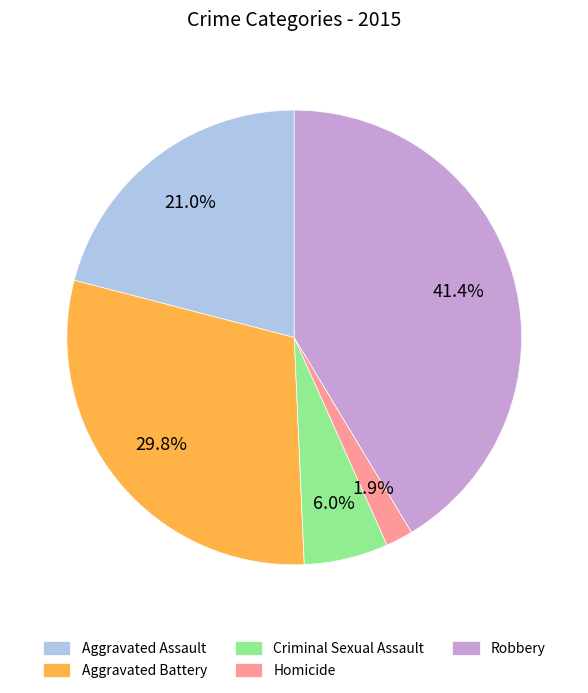

Which category has the biggest portion of the pie?

Robbery